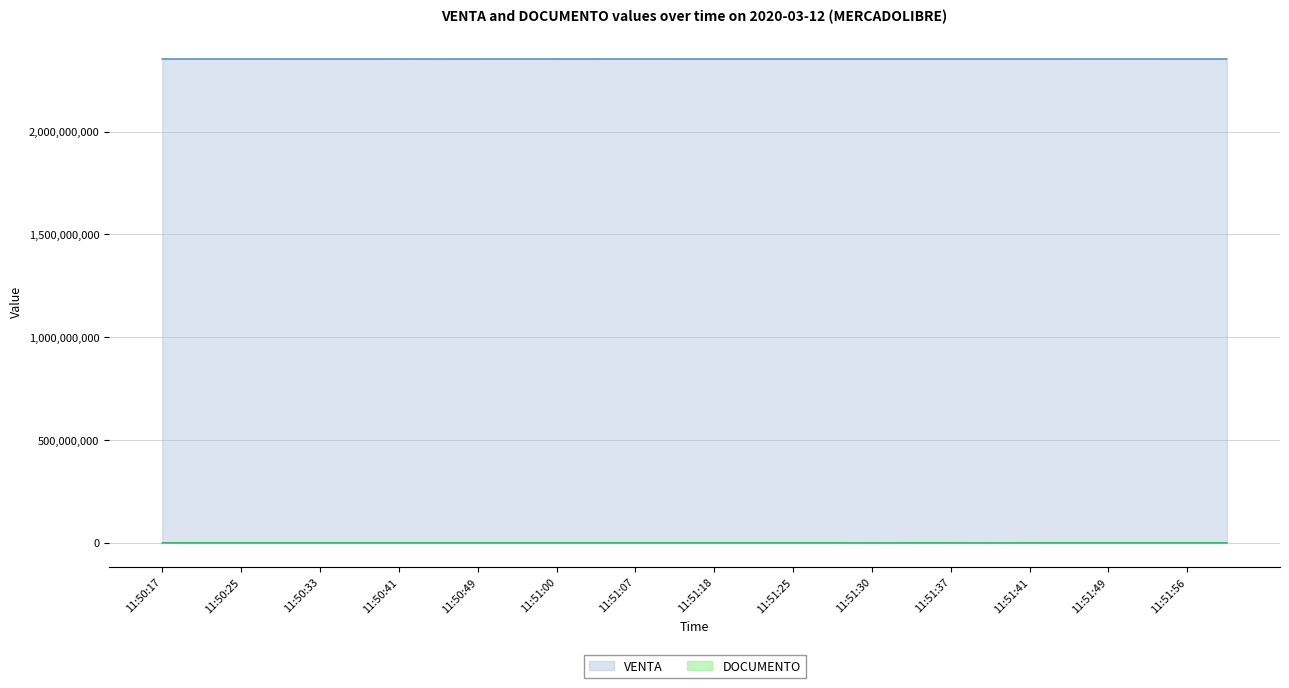

At which label does VENTA reach its peak?

11:50:41